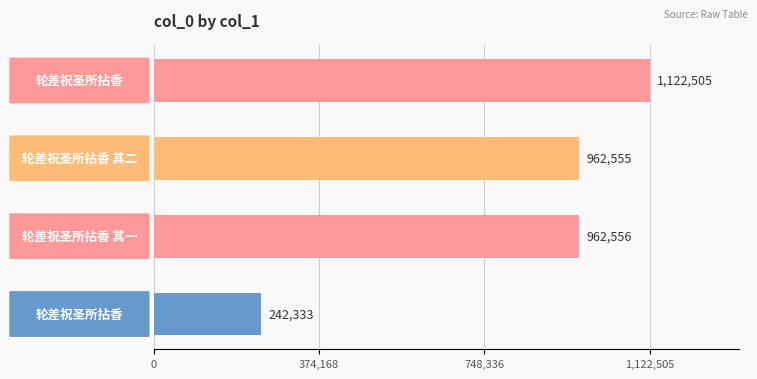

Are the bars grouped side by side (vs. stacked)?

No